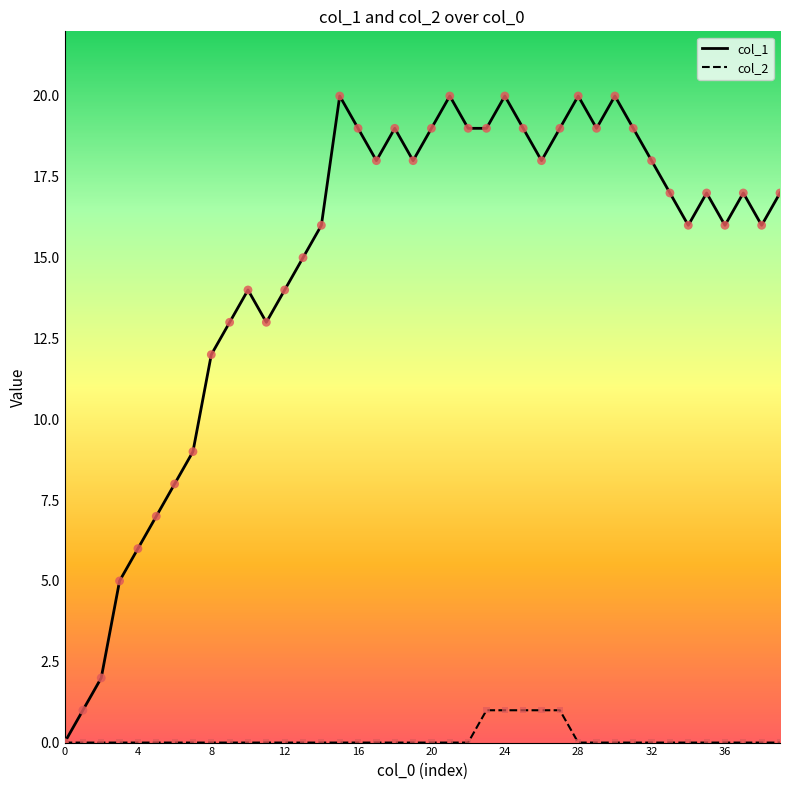

Which series has the largest total across all categories?

col_1